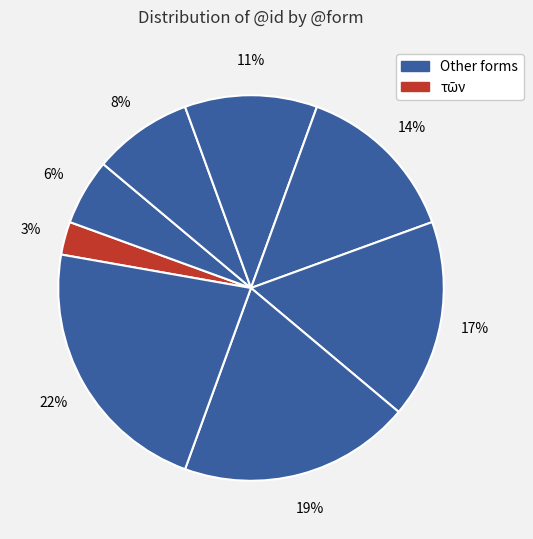

Count the number of slices in the pie.

8